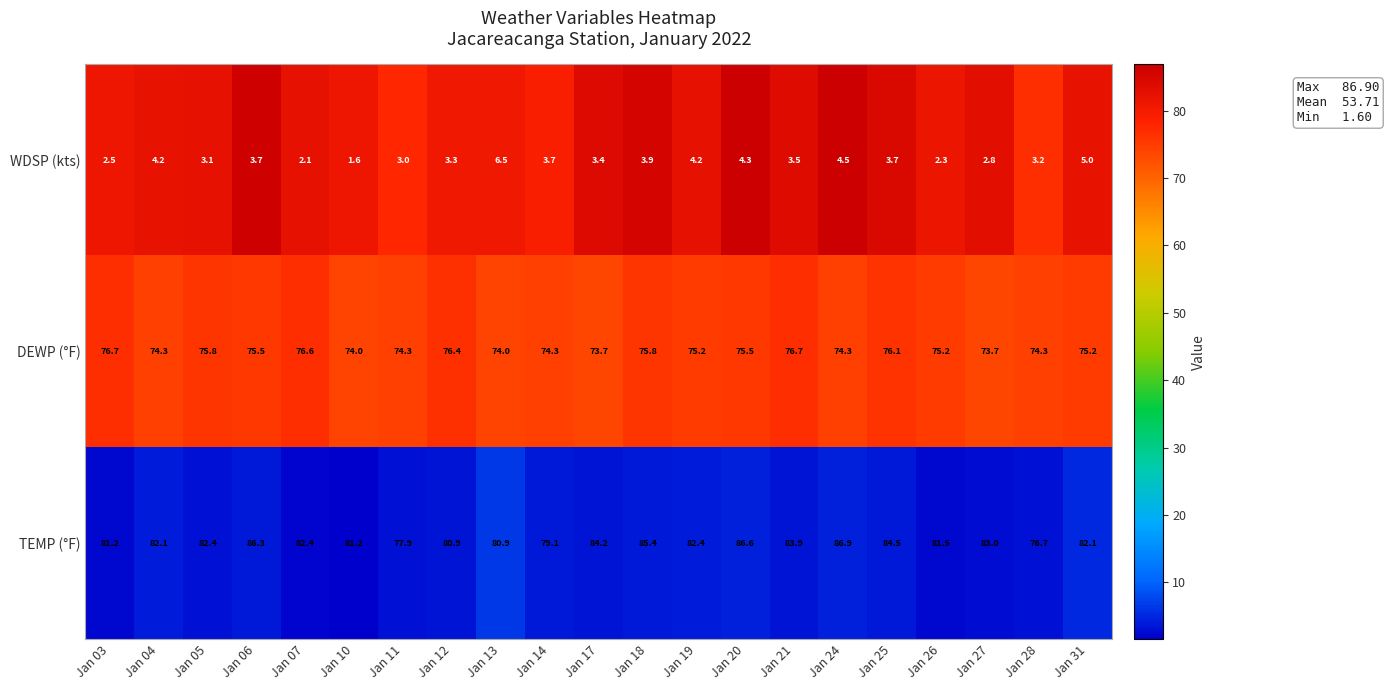

How many values in the TEMP (°F) series exceed 82?

13